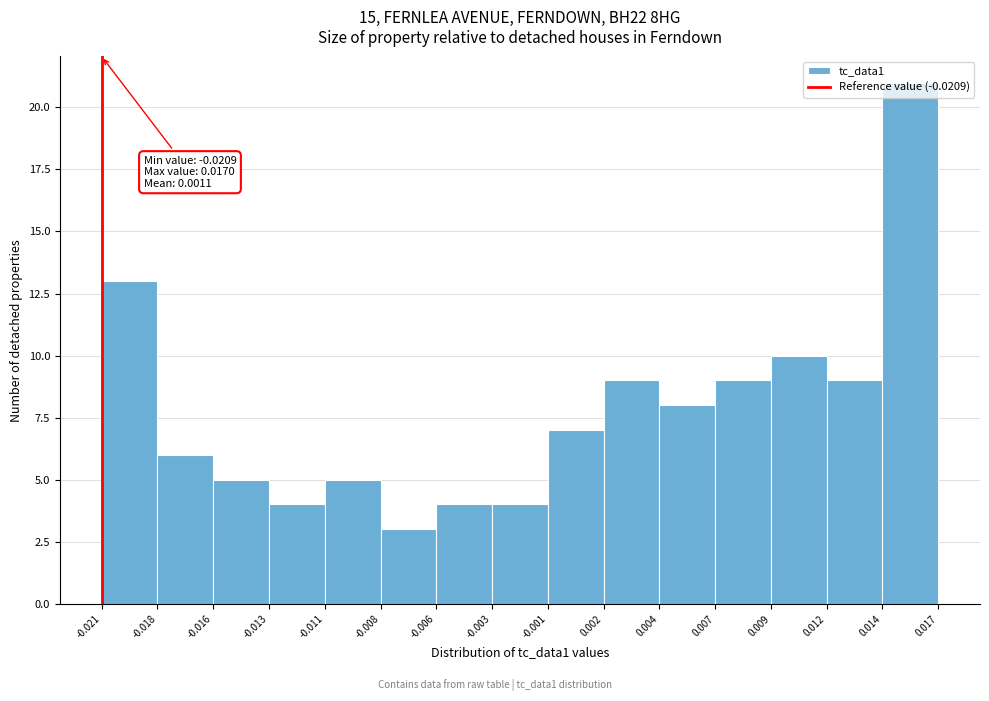

What is the difference between the values at 0.007 and -0.021?

4